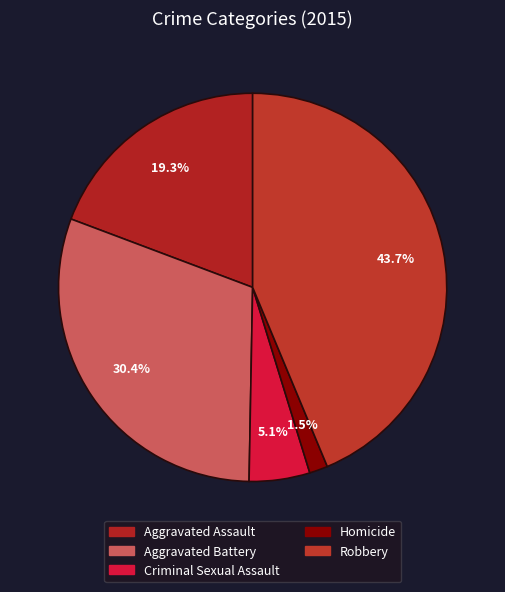

How much of the chart is everything except Homicide?

98.5%